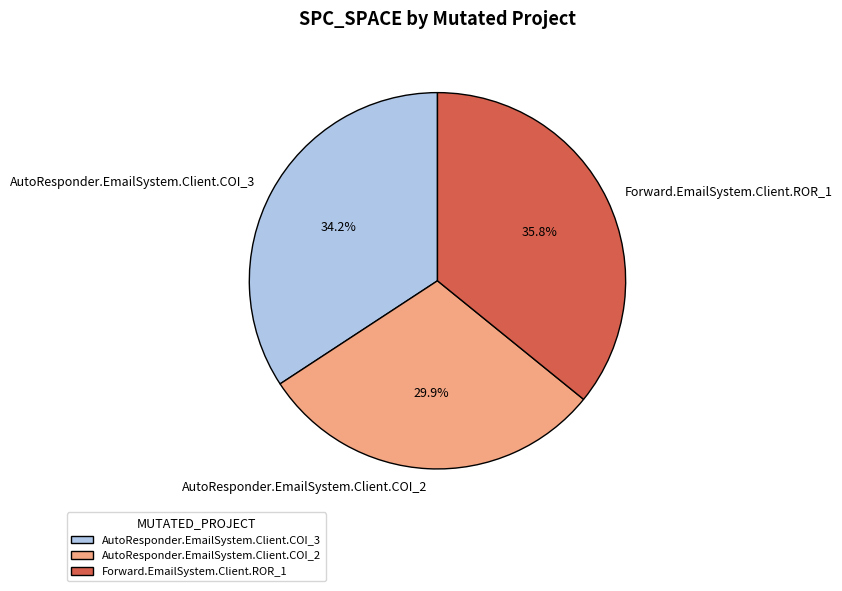

Does AutoResponder.EmailSystem.Client.COI_2 account for over 50% of the chart?

No